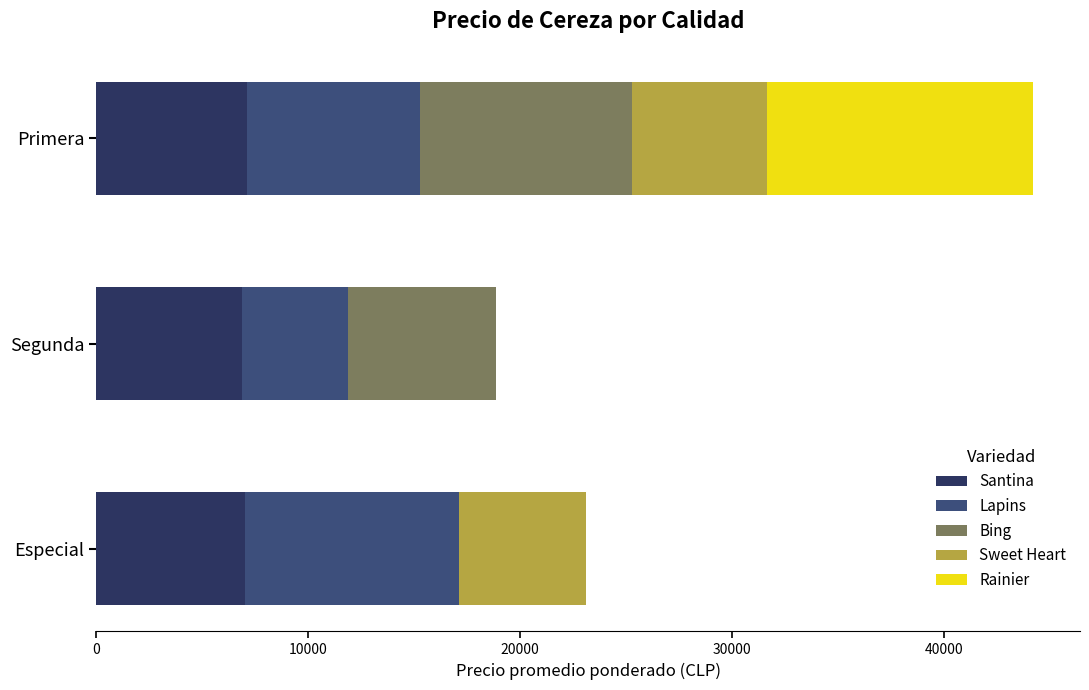

At which category is the sum across all series the highest?

Primera